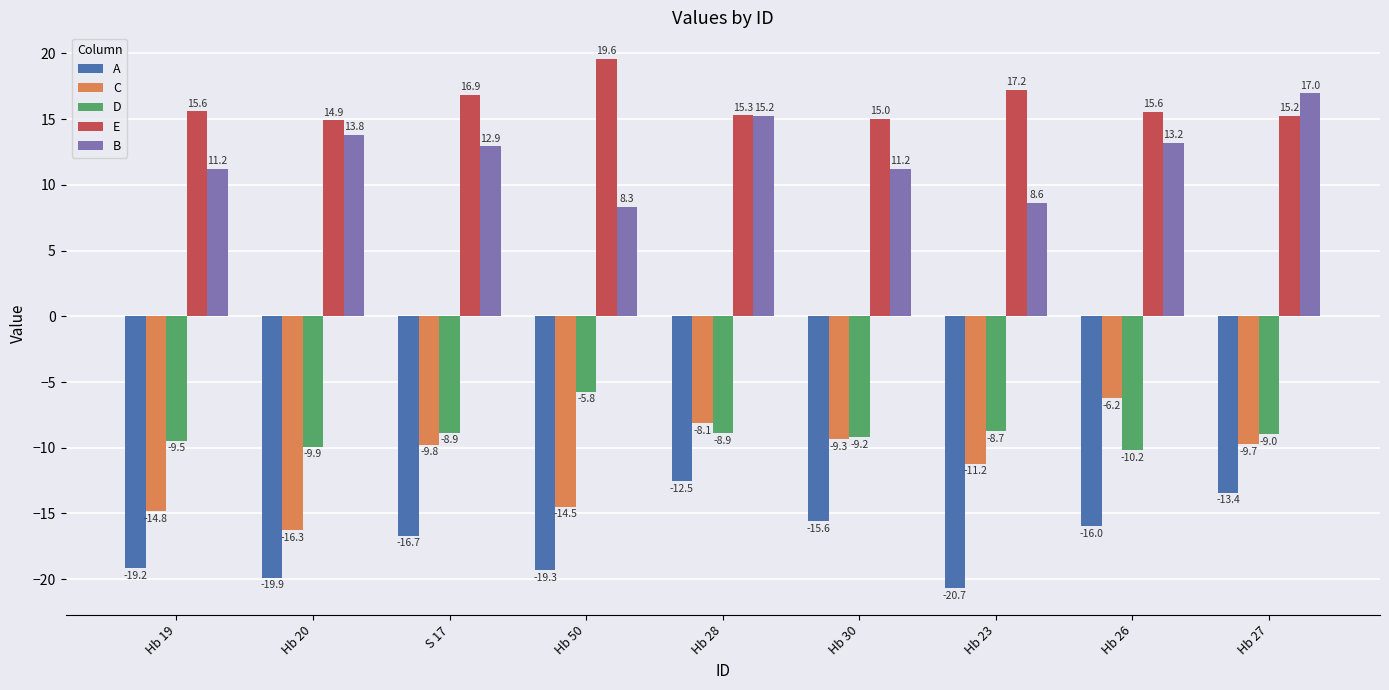

Where is C nearest to the value -11?

Hb 23